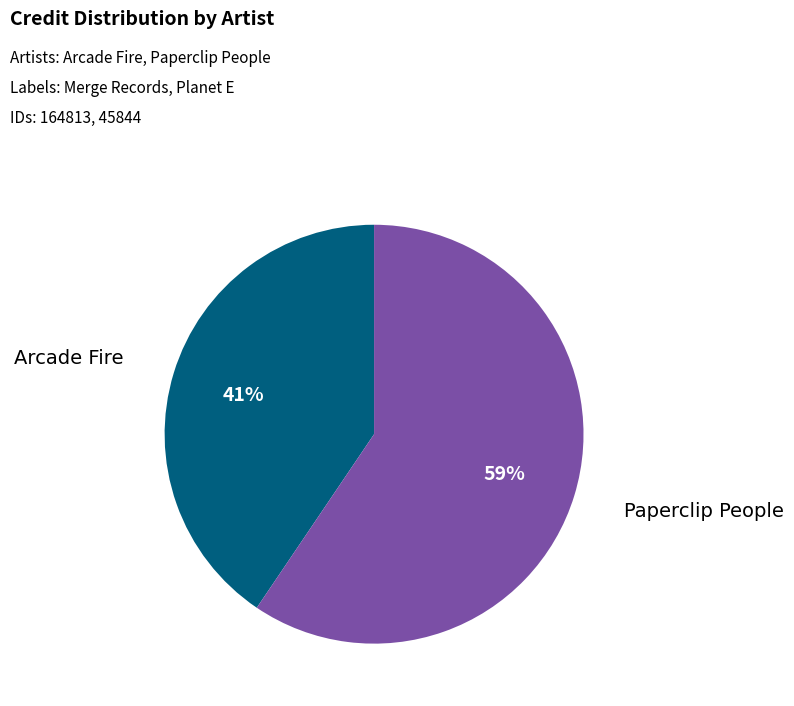

How many segments does this pie chart have?

2